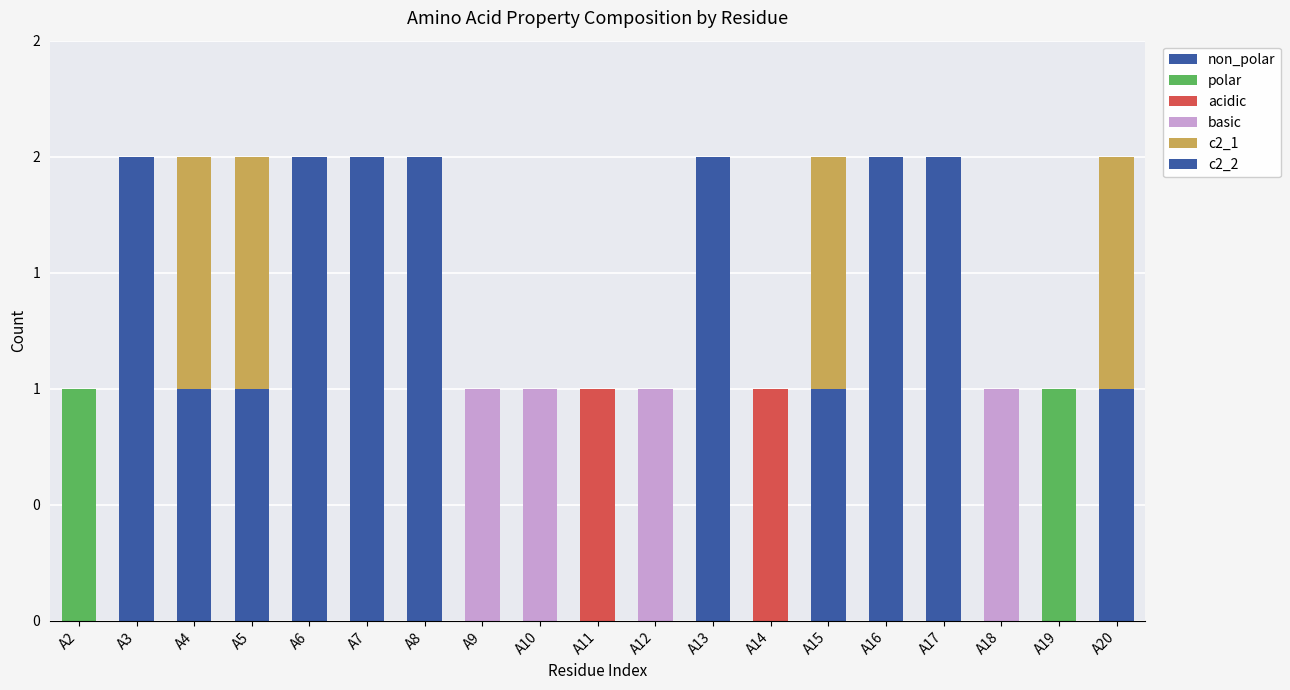

What is the difference between the maximum and minimum values in the non_polar series?

1